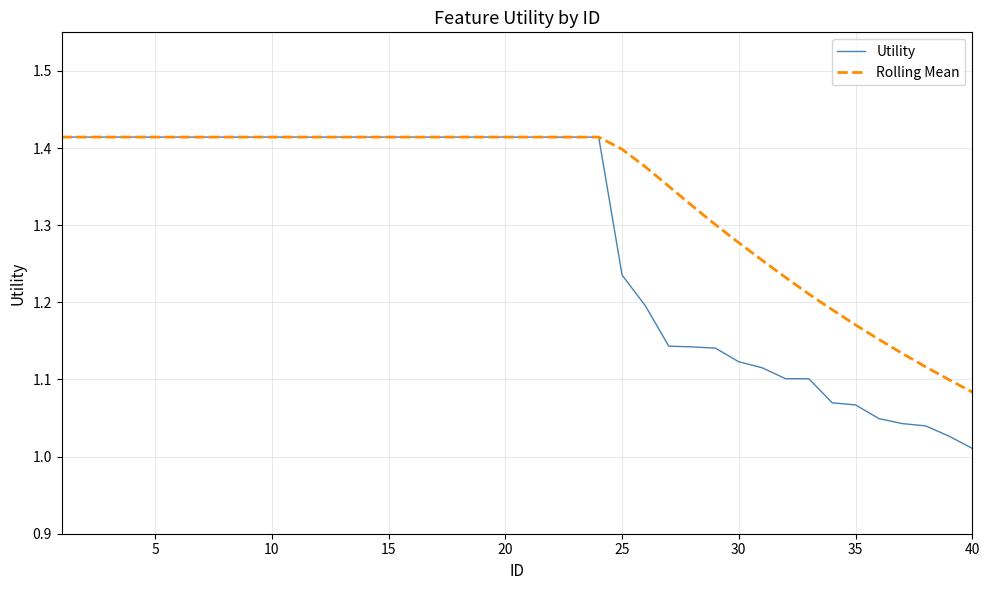

Rank the series by their average value, from lowest to highest.

Utility, Rolling Mean